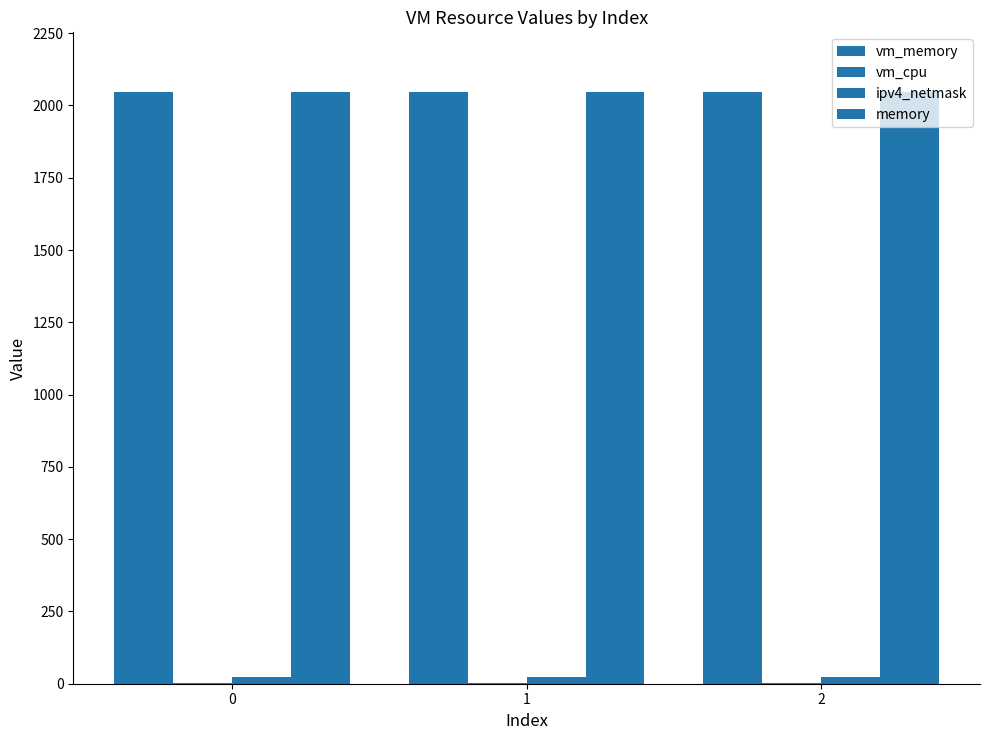

Count the number of categories in the chart.

3